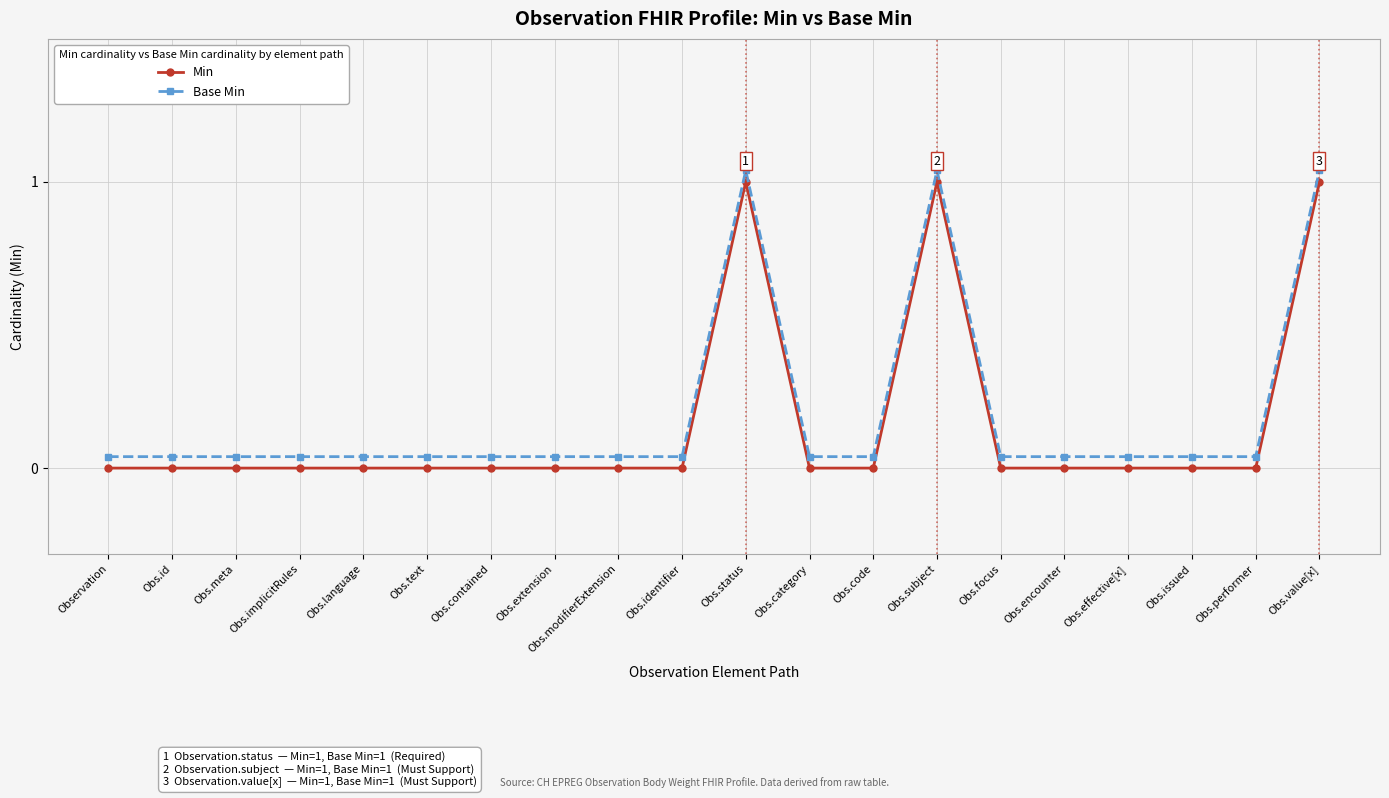

True or false: Base Min and Min cross at least once.

False